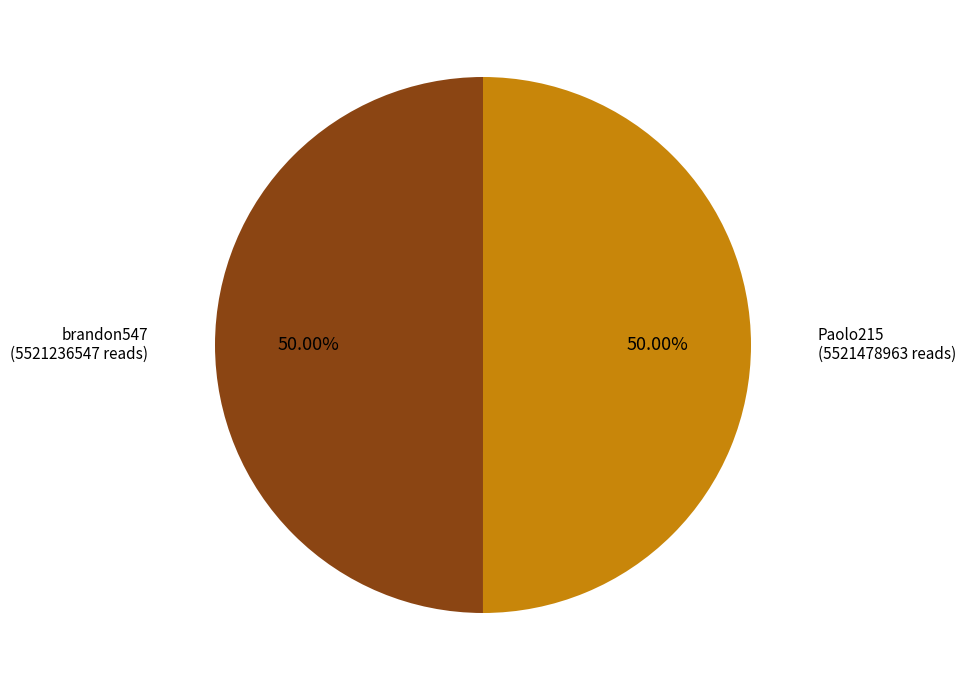

Is there a majority slice in this chart?

Yes